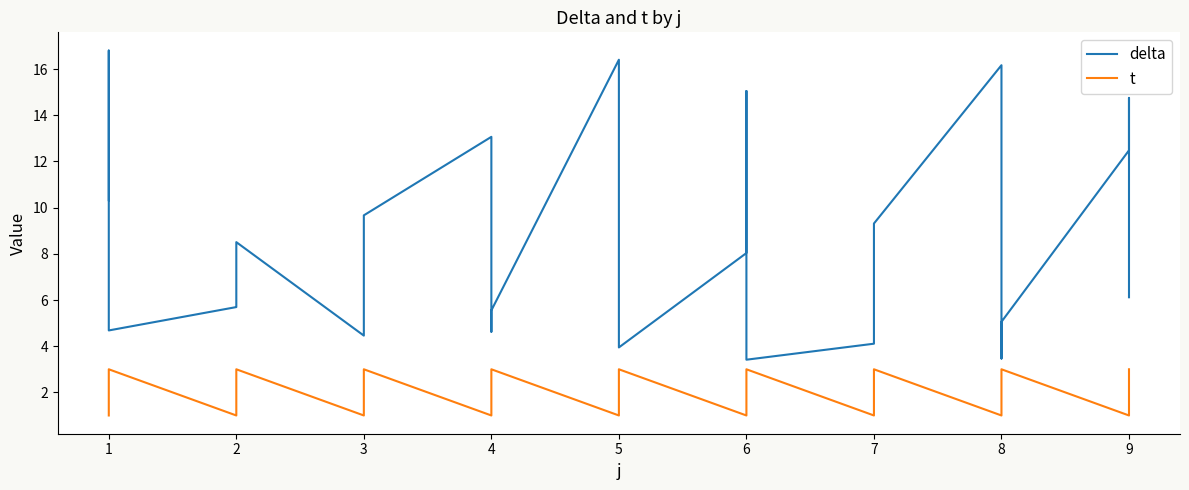

Does the chart have visible grid lines?

No